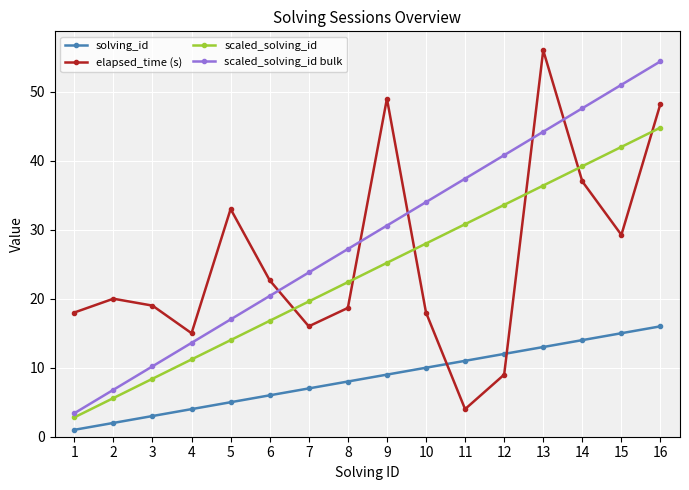

What is the total value across all series at 13?

149.6